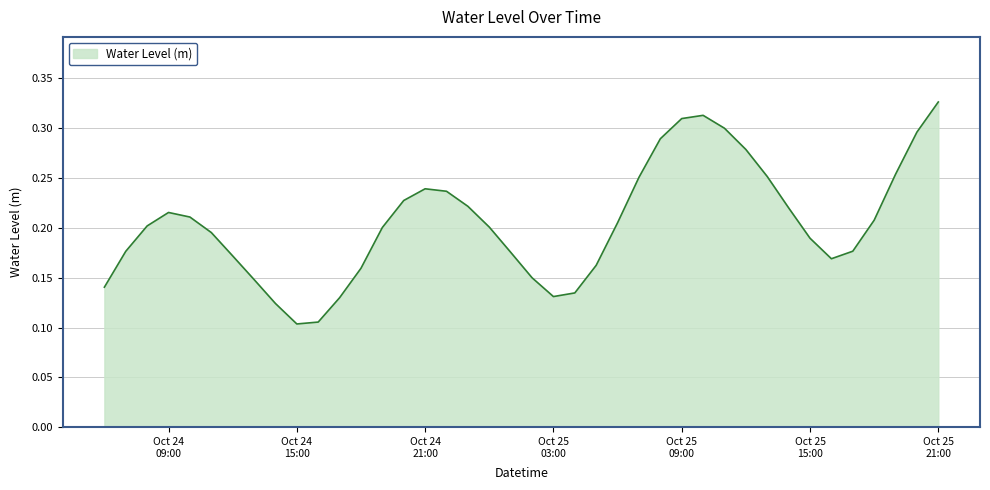

How many values are between 0 and 1?

40